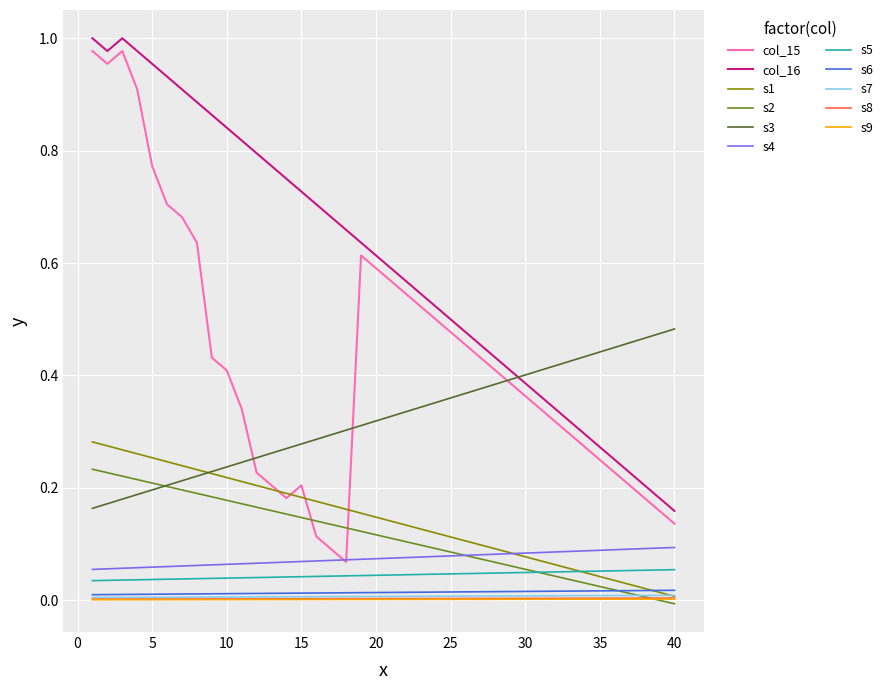

Which series has the largest total across all categories?

col_16